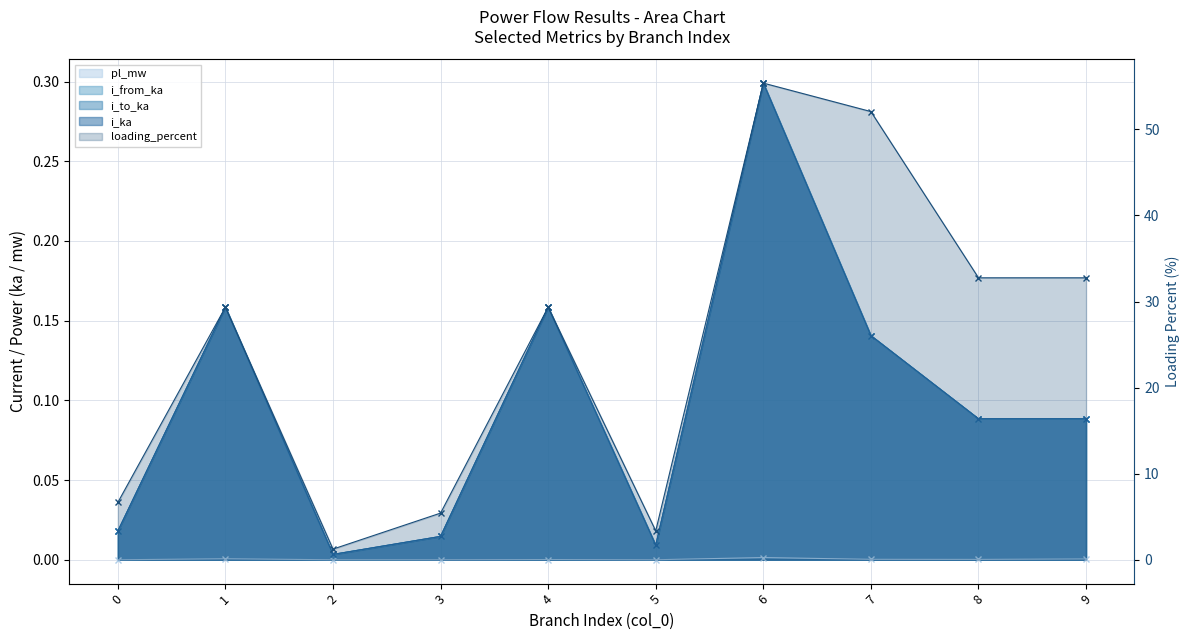

At which category is the sum across all series the highest?

6